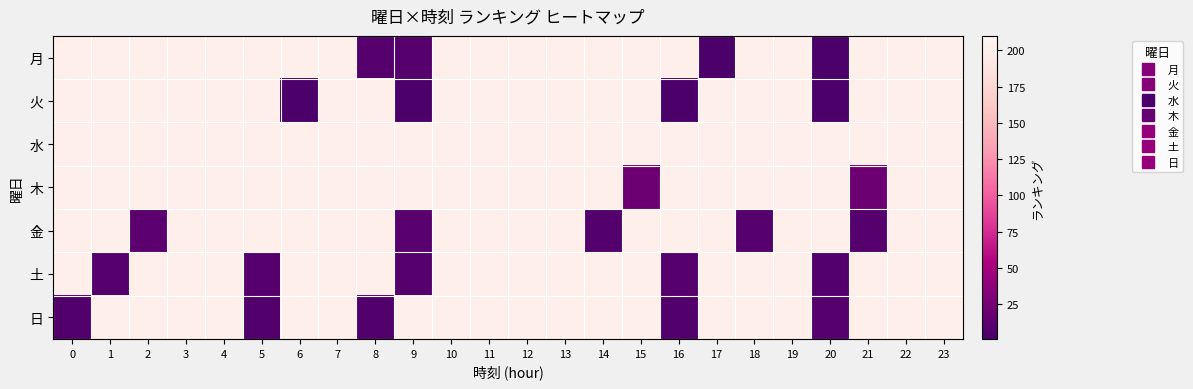

Which series has the widest spread of values?

月